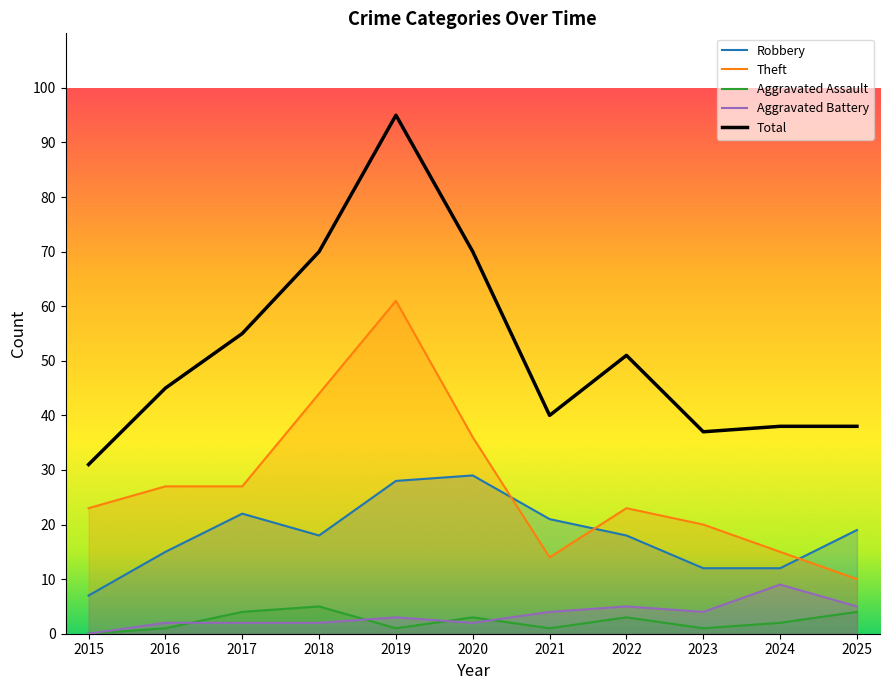

Between 2023 and 2024, which series saw the biggest shift?

Theft